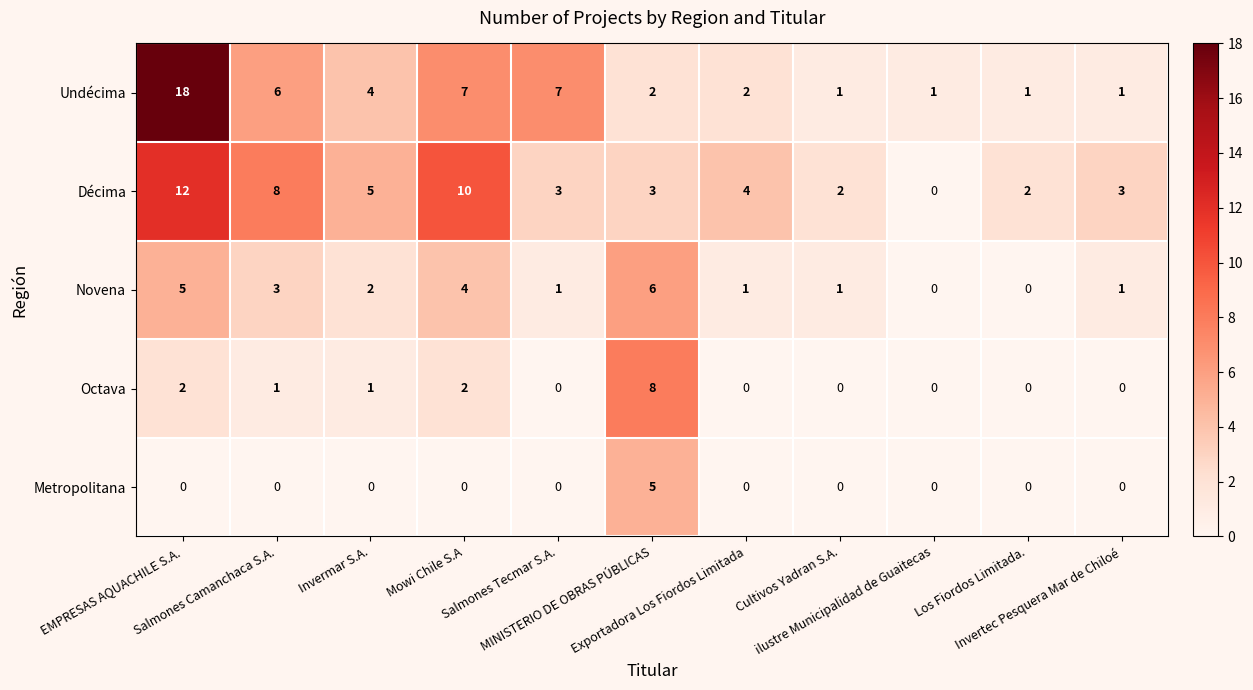

Count the number of categories in the chart.

11